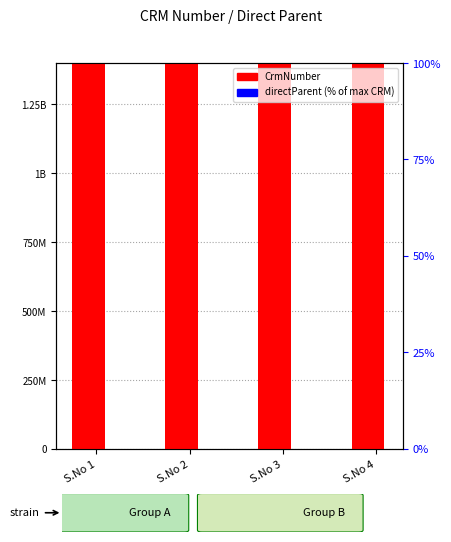

How many series are shown in this chart?

2